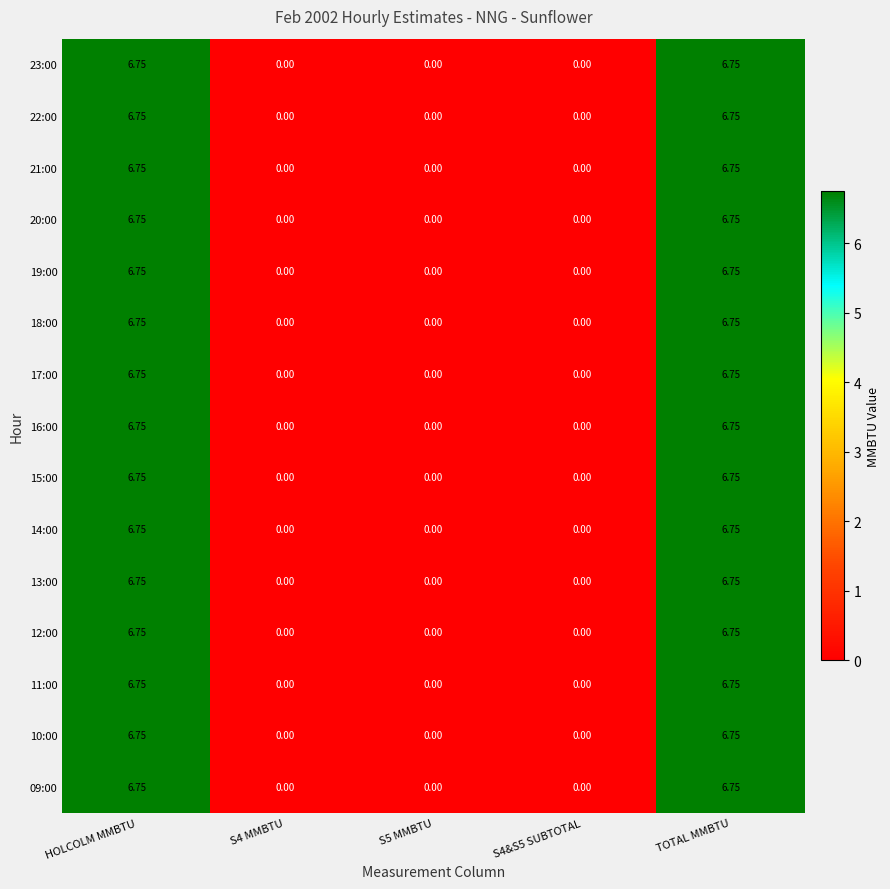

Is the value of 17:00 at S5 MMBTU greater than the value of 23:00 at HOLCOLM MMBTU?

No